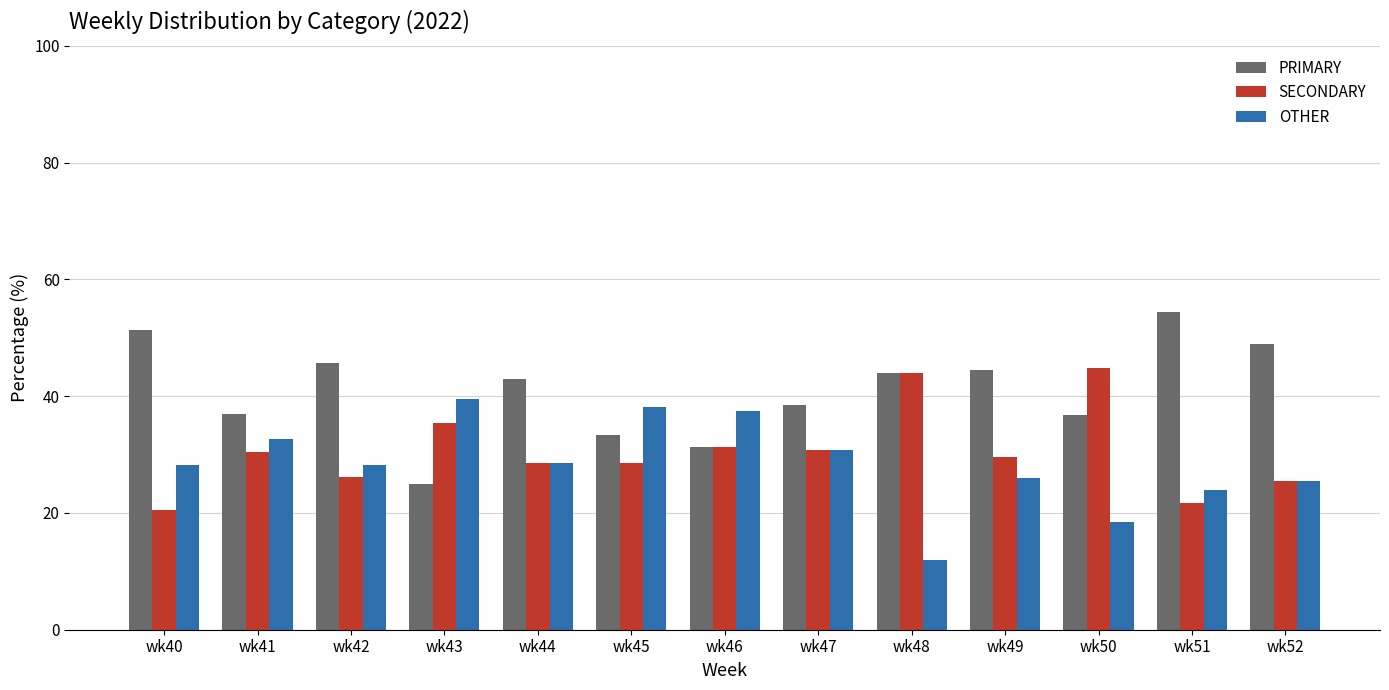

How many series are shown in this chart?

3